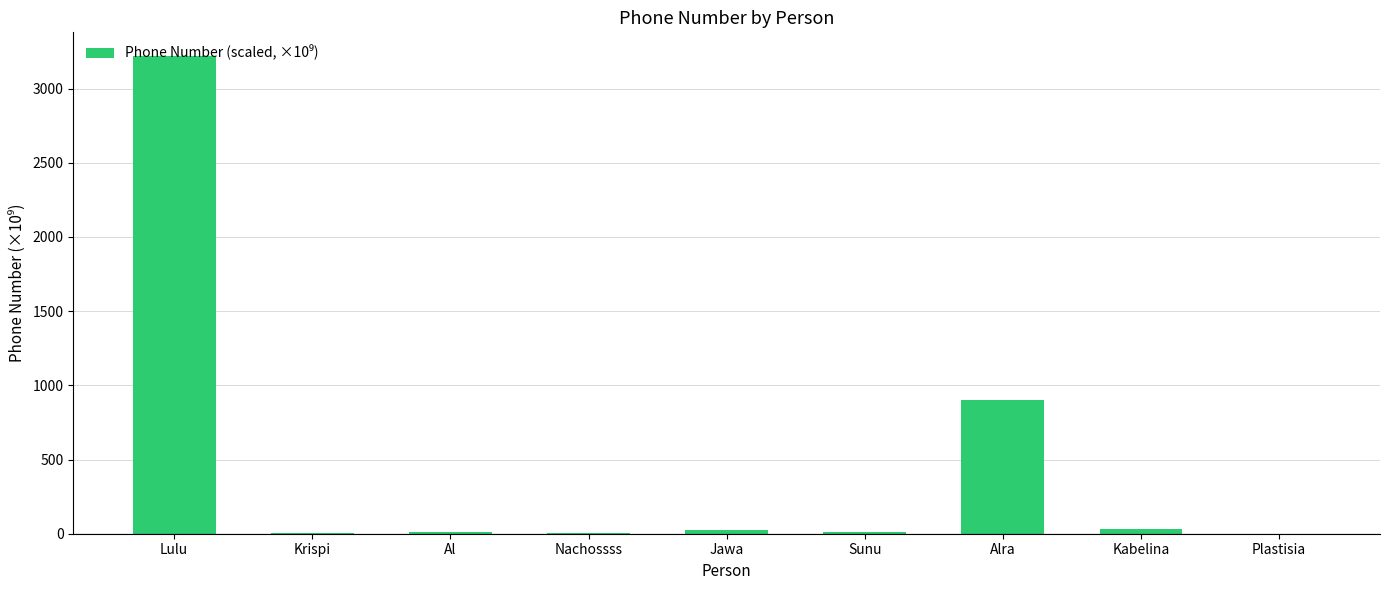

What is the sum of all values?

4209.8